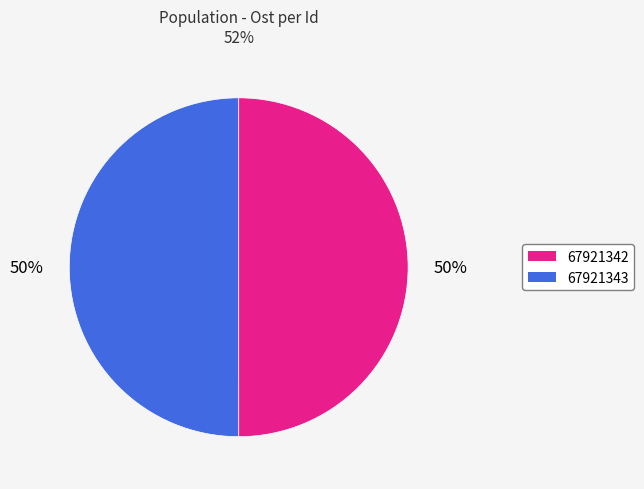

The 67921342 slice represents 50% of the pie. True or false?

True